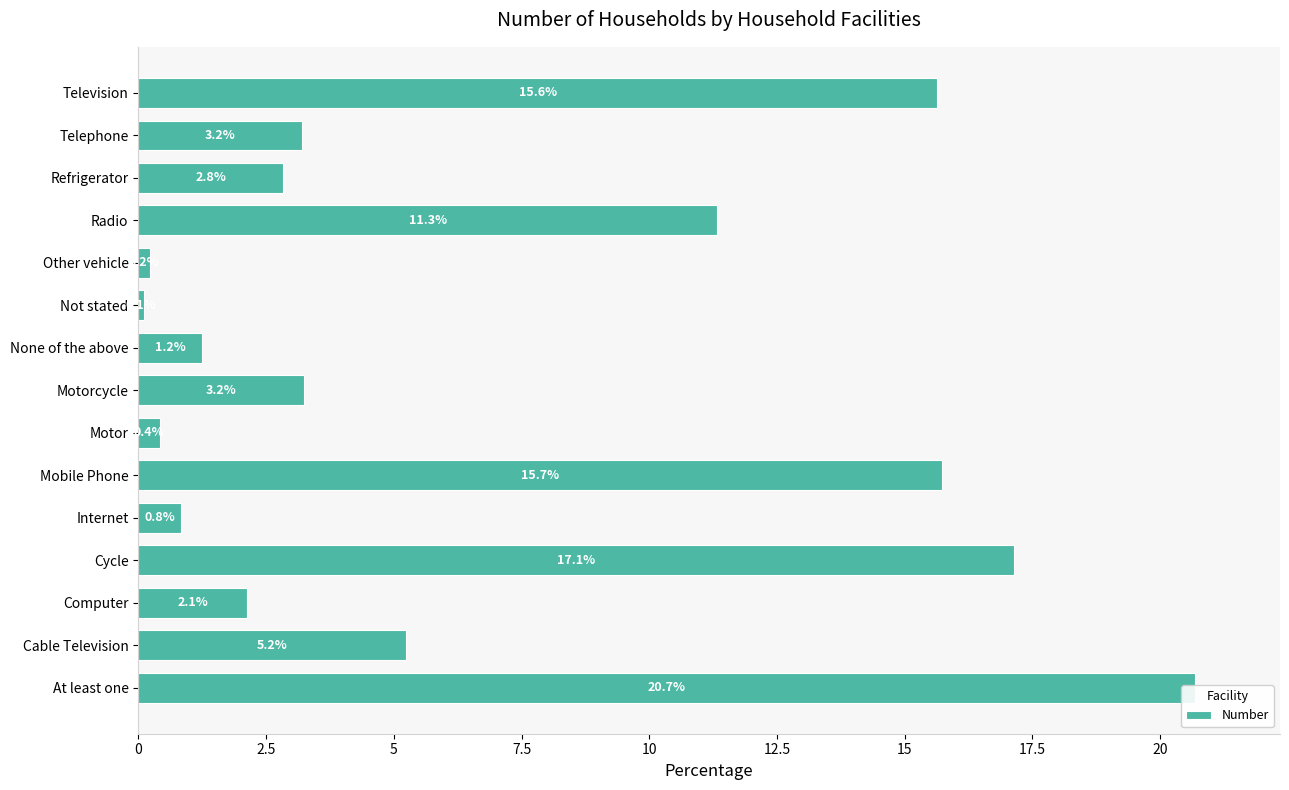

Between Other vehicle and Cycle, which is larger?

Cycle